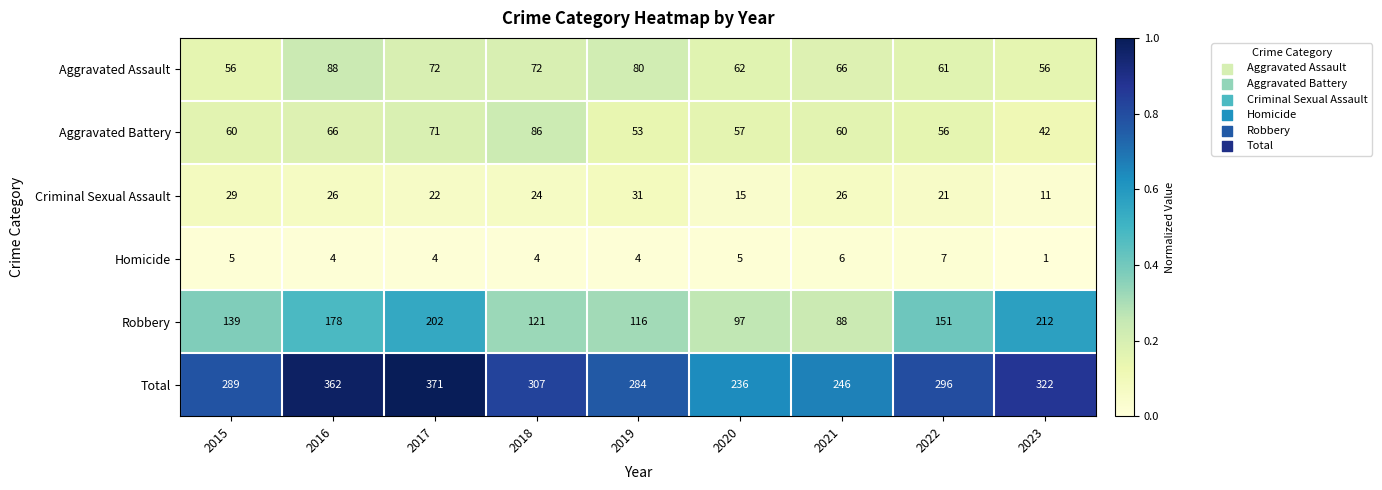

List the labels in order of Total value, smallest first.

2020, 2021, 2019, 2015, 2022, 2018, 2023, 2016, 2017